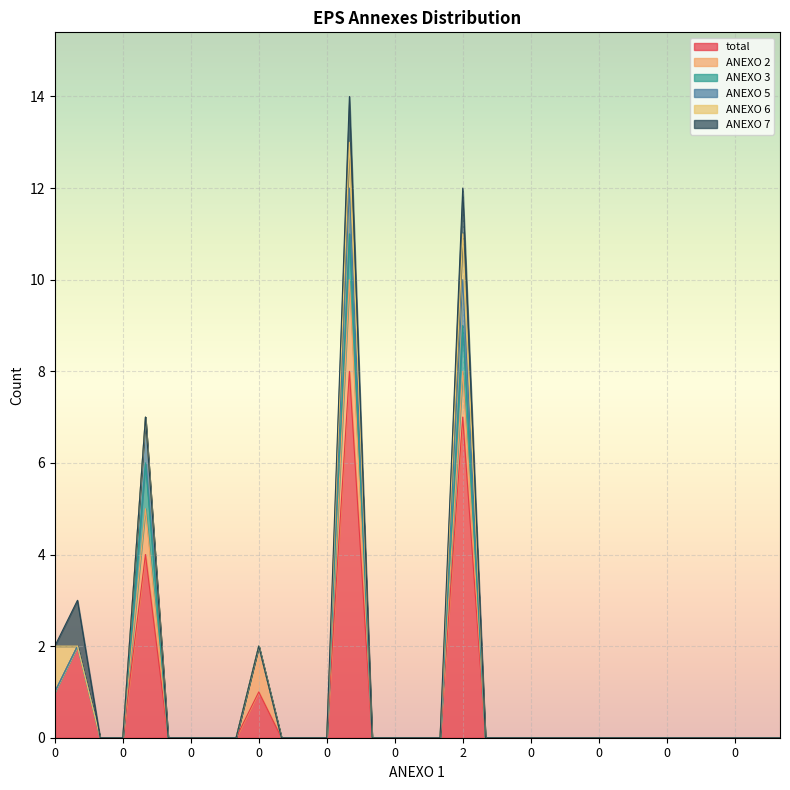

How many lines are shown in the chart?

6